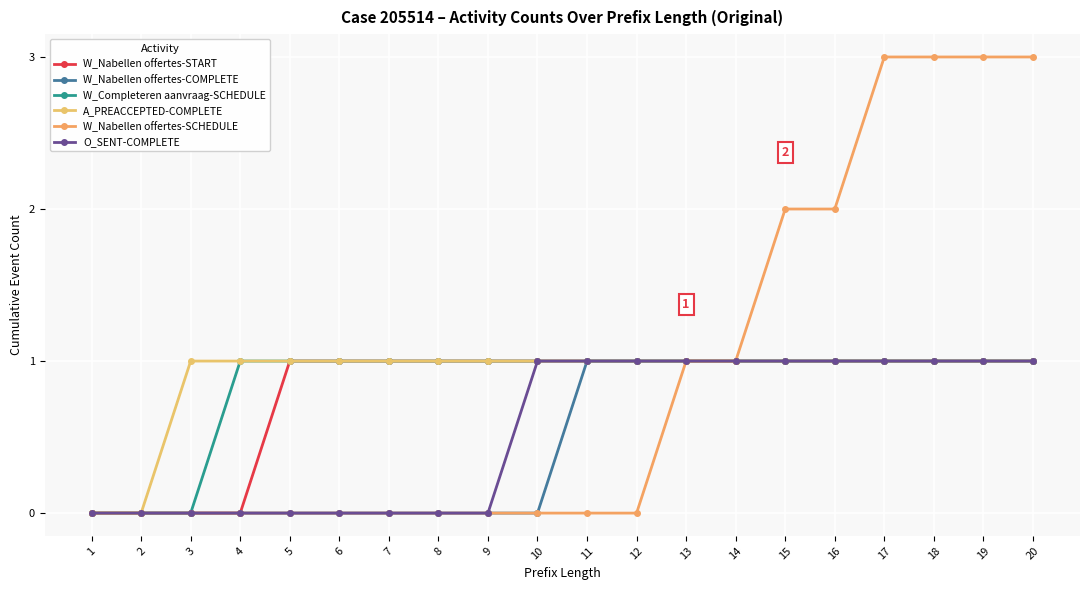

Does the chart have visible grid lines?

Yes